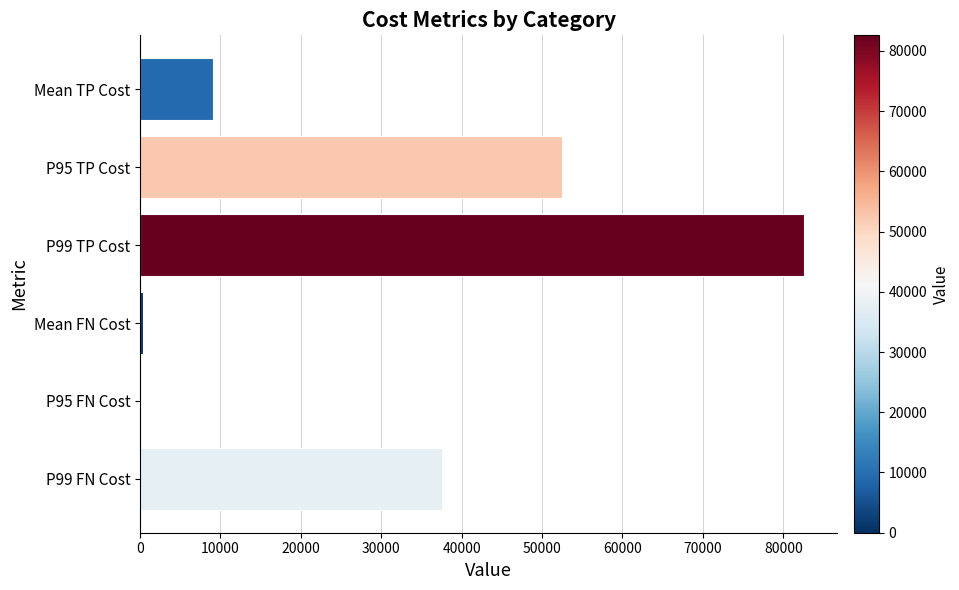

At which category does the chart reach its peak across all series?

P99 TP Cost